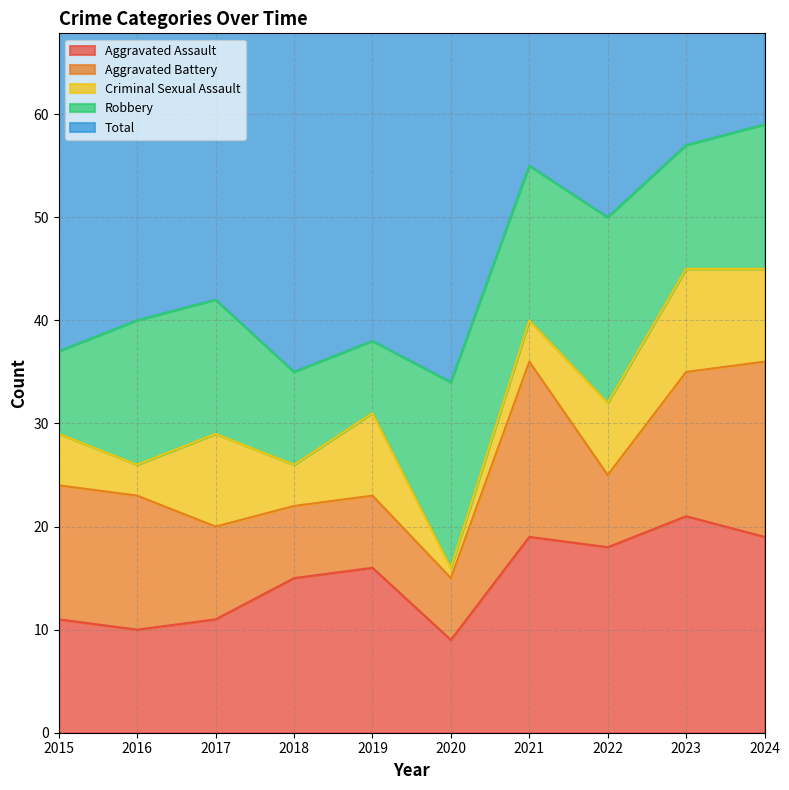

The Robbery series shows 4 at 2015. True or false?

False